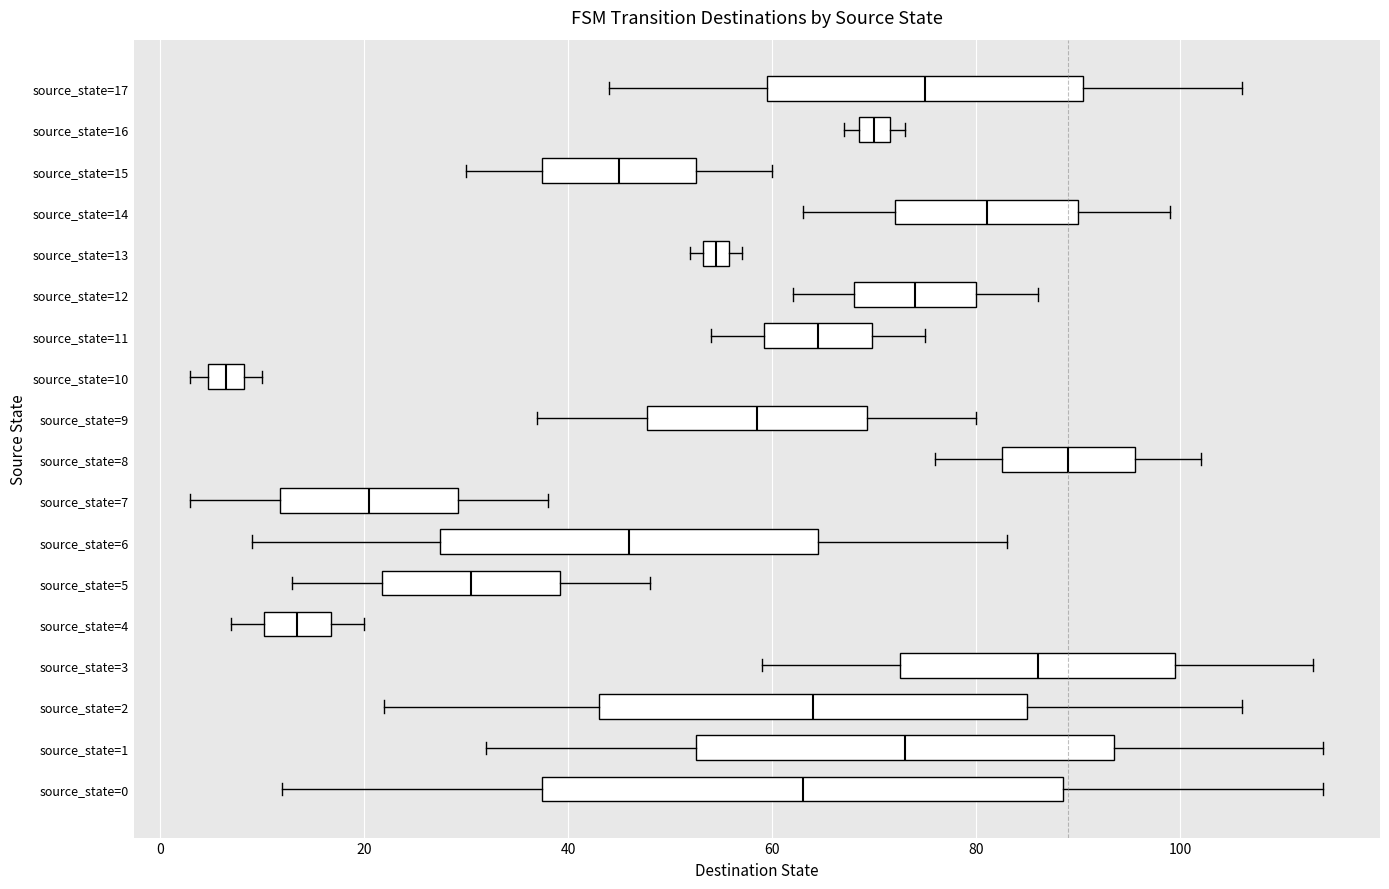

Which box's median line is the furthest to the left?

source_state=10